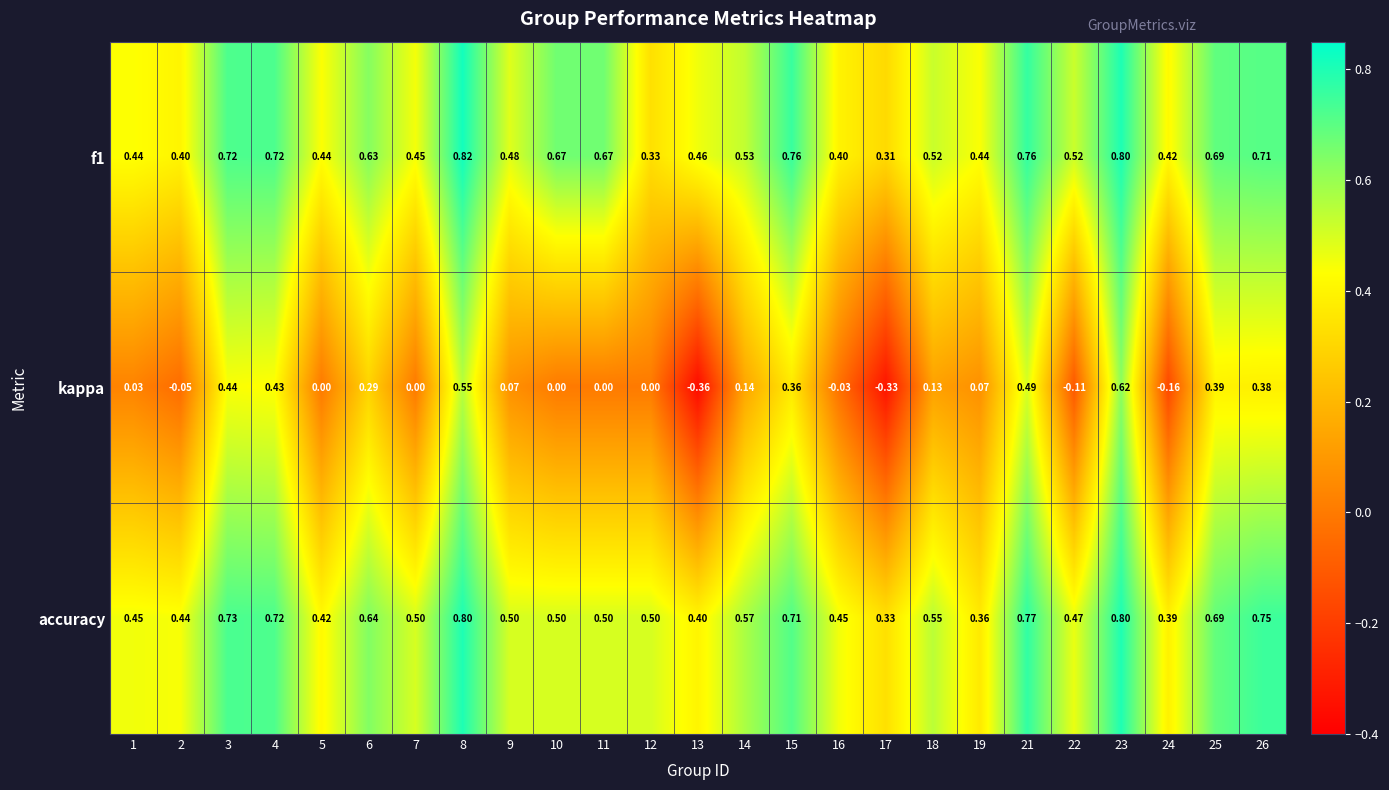

What is the total value across all series at 10?

1.2